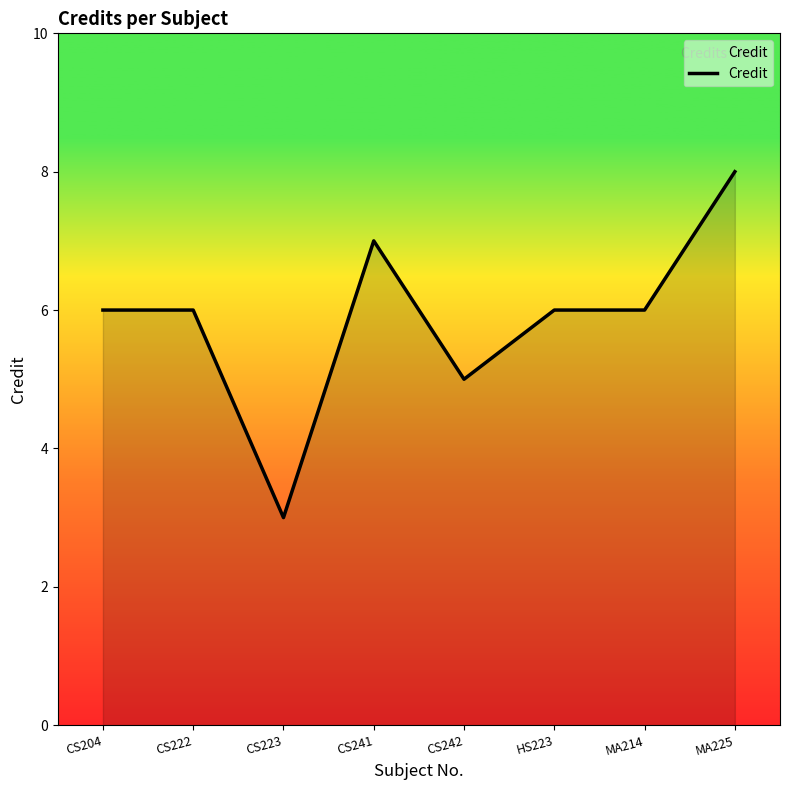

The chart shows a value of 8 at MA225. True or false?

True